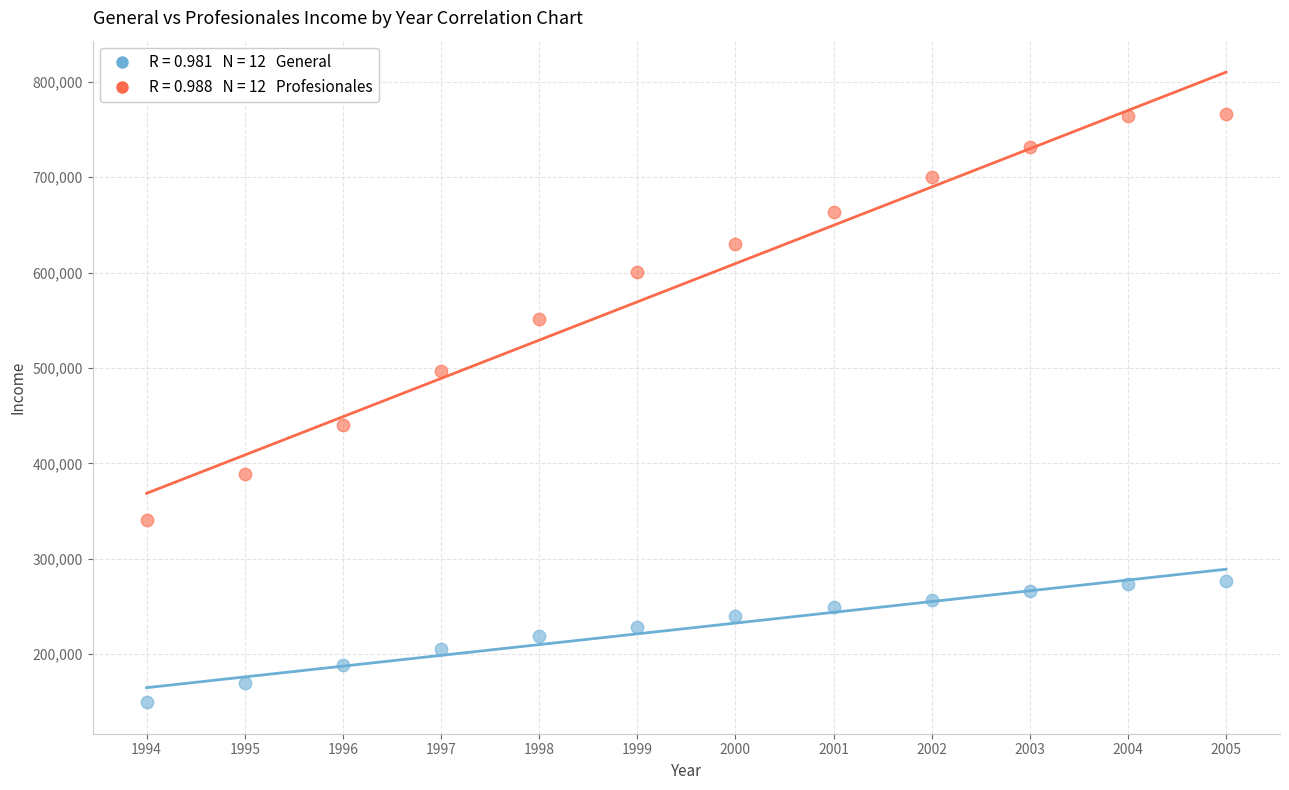

Across all data points, what is the range of X values (max minus min)?

11